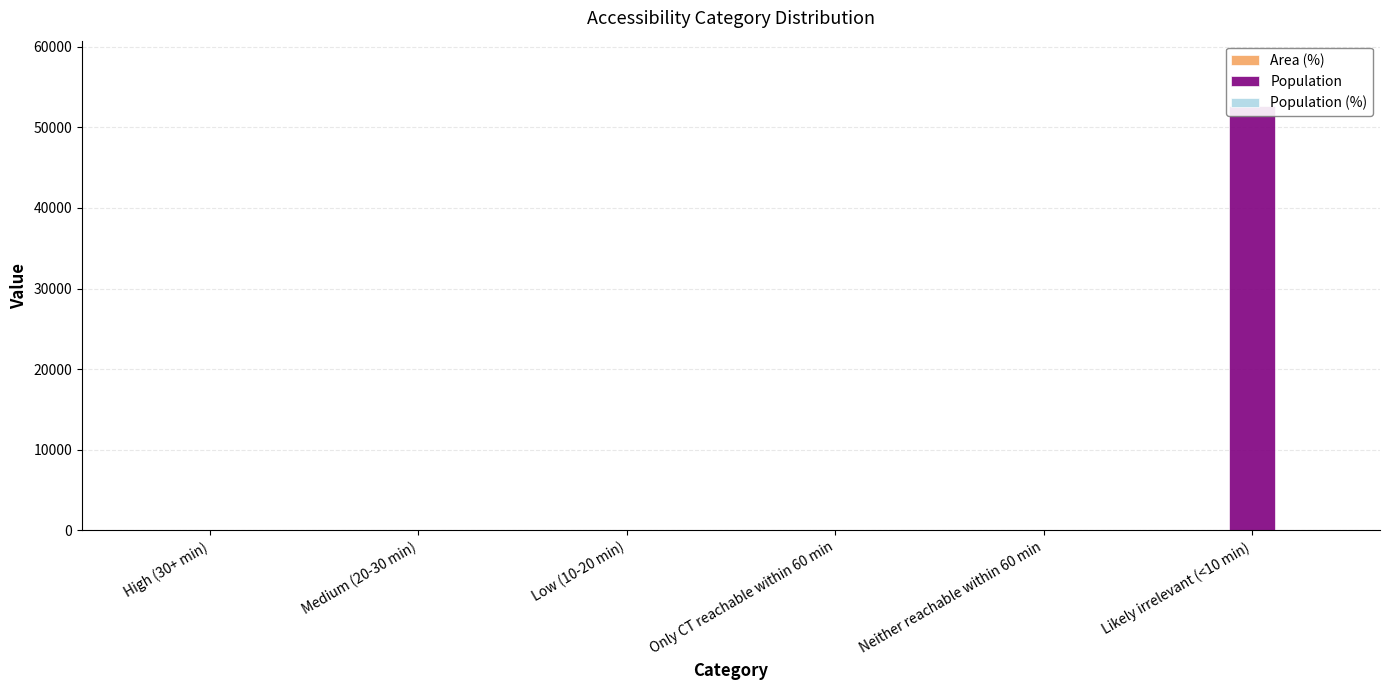

Is the value of Population at Only CT reachable within 60 min greater than the value of Population (%) at Medium (20-30 min)?

No